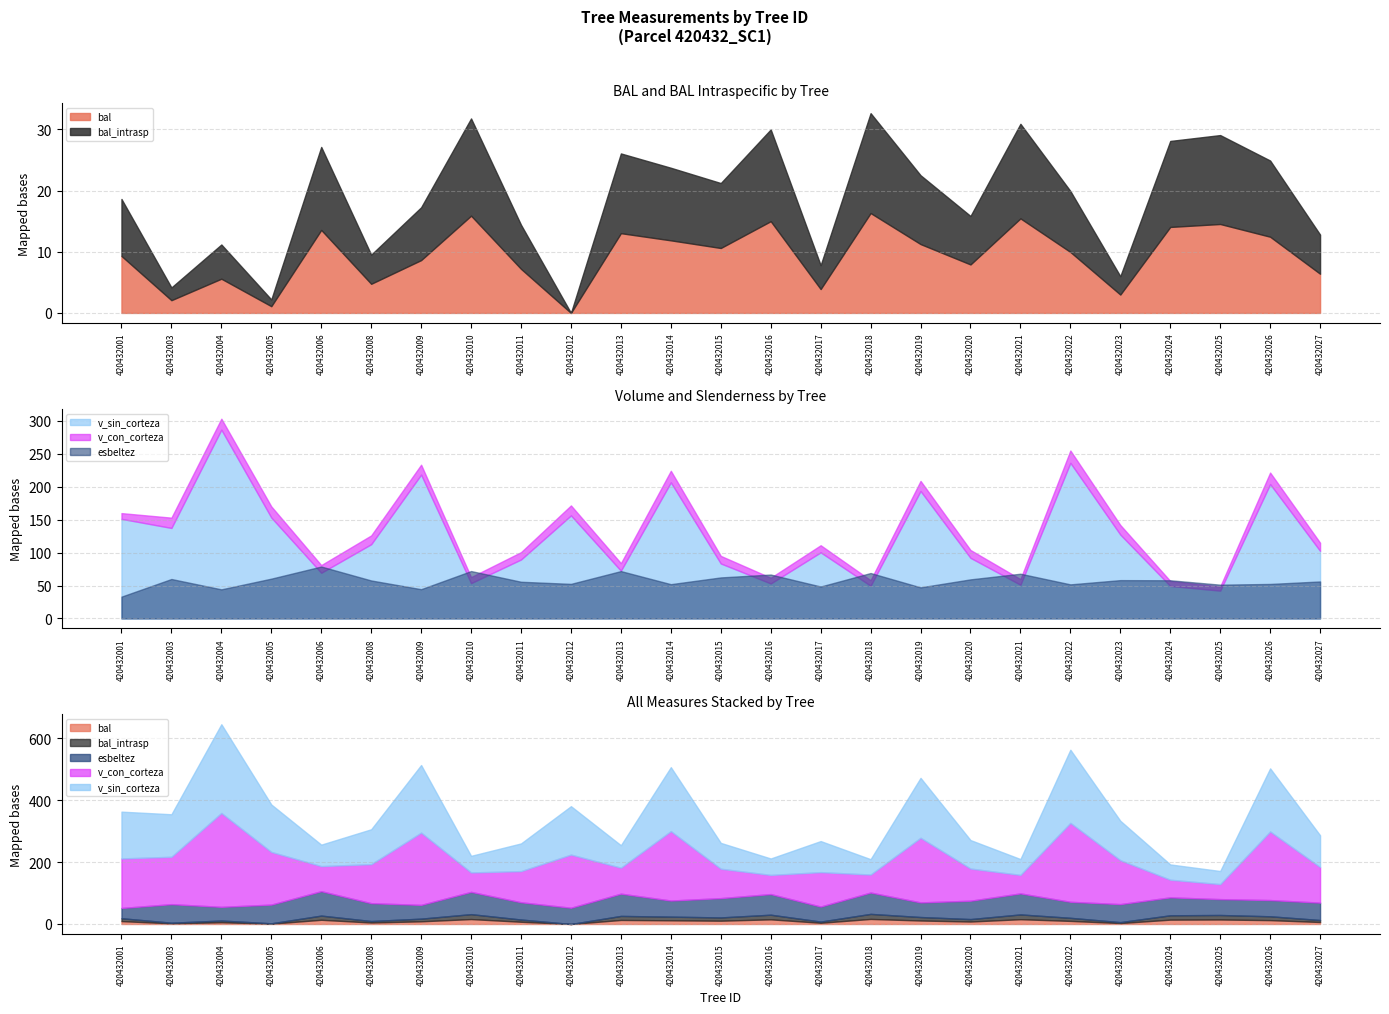

At which category does v_con_corteza reach its first local valley?

420432003